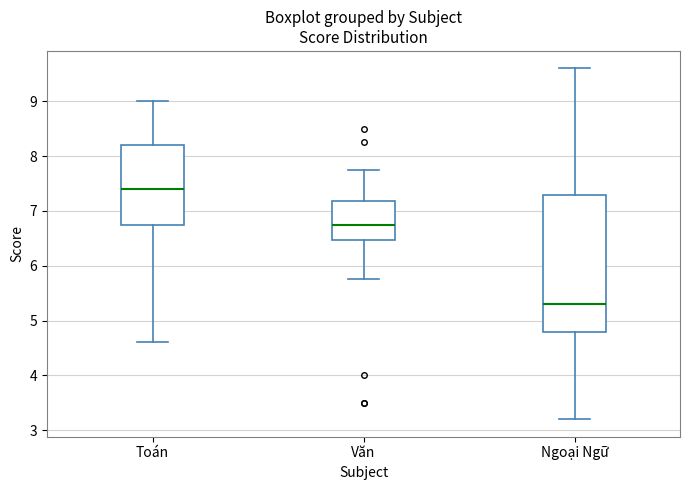

Reading left to right, transcribe this box plot: for each box, give where its median line is, the range the box spans, and where its two whiskers end, as read against the y-axis. The values are not printed on the chart, so give them approximately, as read against the axis.

Toán: median 7.4, box 6.8 to 8.2, whiskers 4.6 to 9.0
Văn: median 6.8, box 6.5 to 7.2, whiskers 5.8 to 7.8
Ngoại Ngữ: median 5.3, box 4.8 to 7.3, whiskers 3.2 to 9.6